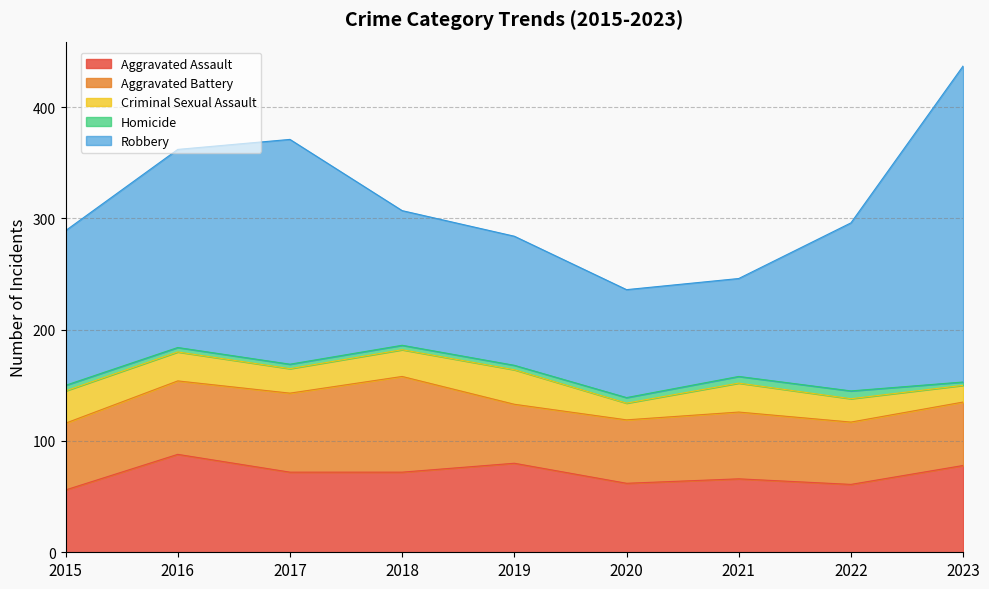

Does the chart display data point markers on the line(s)?

No